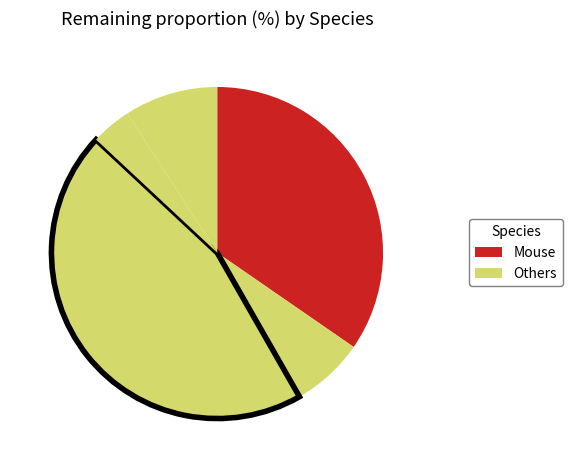

How many slices are in this pie chart?

5